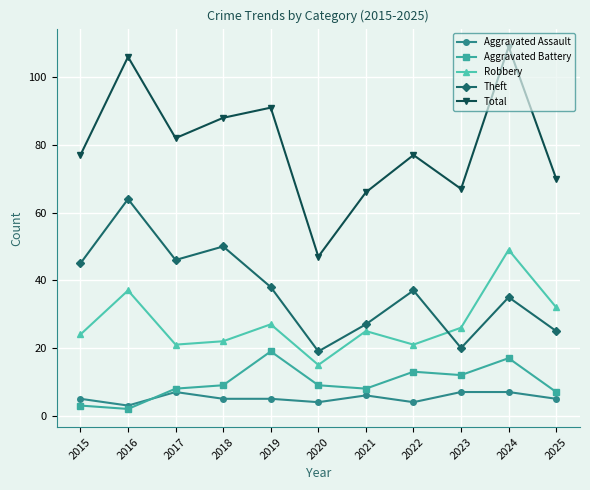

Which category has the lowest value in the Aggravated Assault series?

2016